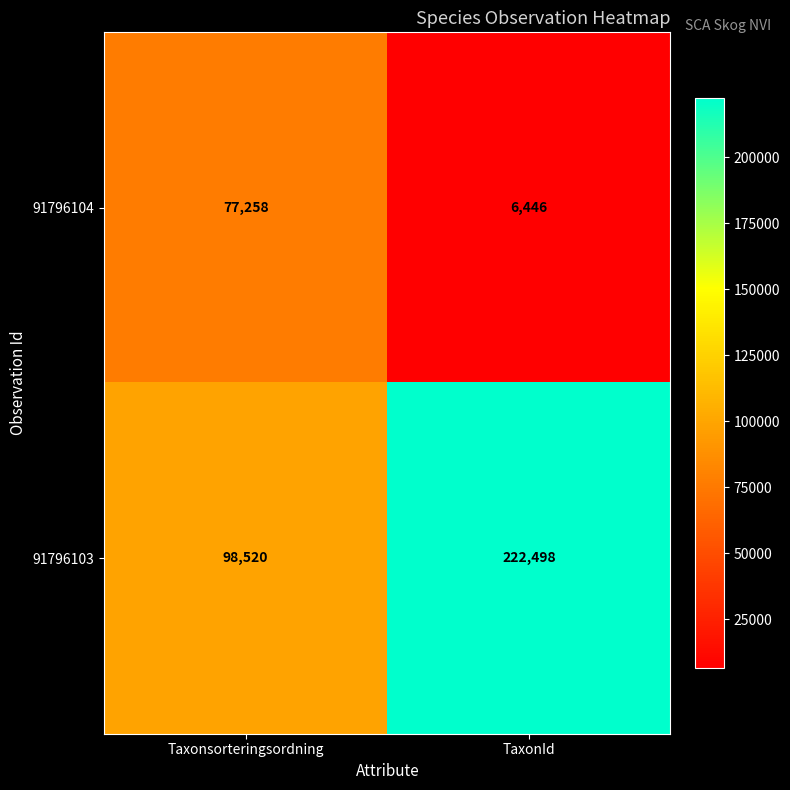

Read the 91796103 value at Taxonsorteringsordning, to the nearest 100.

98500